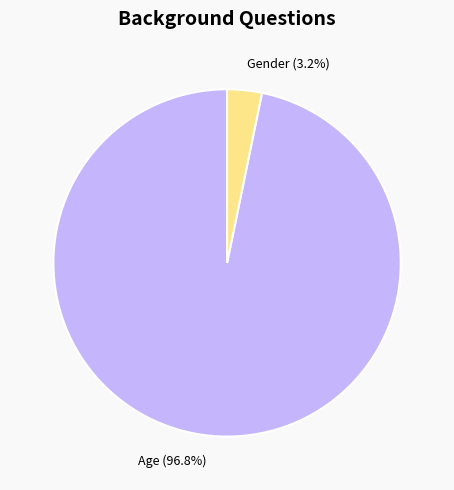

Count the number of slices in the pie.

2